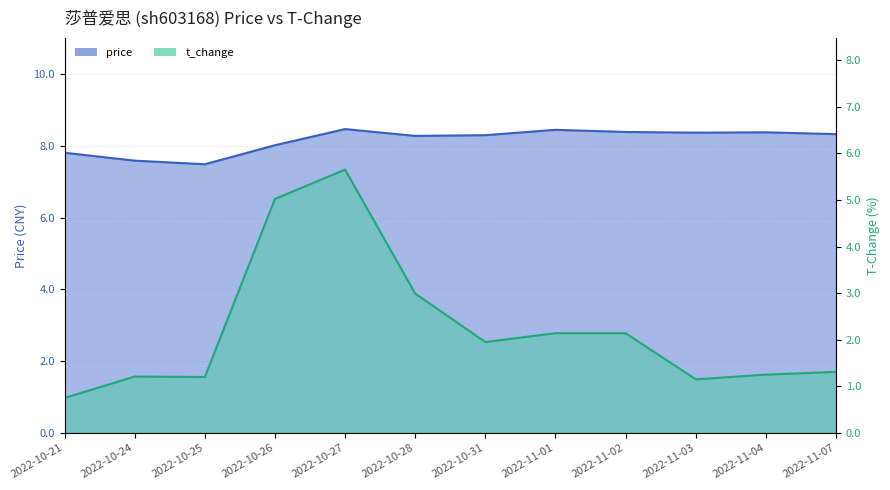

Reading right to left, transcribe all the data shown in this chart.

price: 8.3	8.4	8.4	8.4	8.4	8.3	8.3	8.5	8.0	7.5	7.6	7.8
t_change: 1.3	1.2	1.1	2.1	2.1	1.9	3.0	5.7	5.0	1.2	1.2	0.8